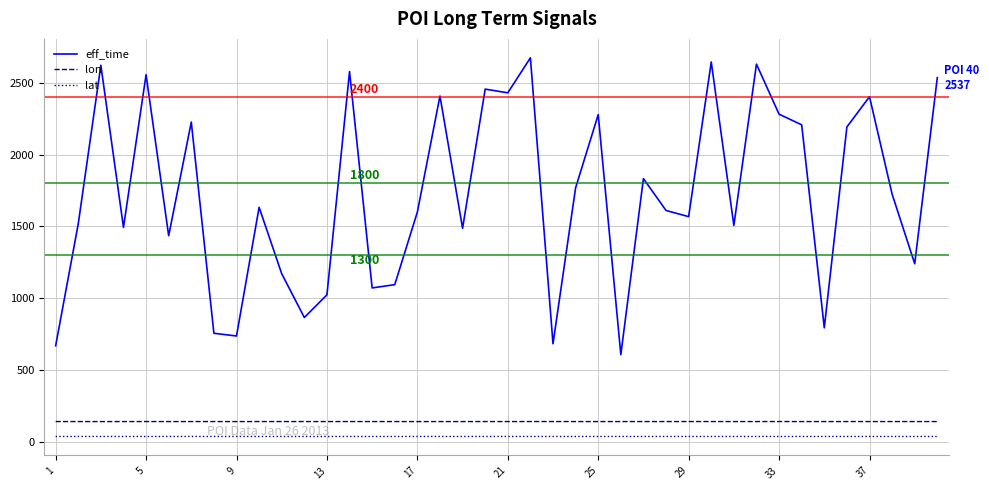

What is the difference between the maximum and minimum values in the lon series?

0.4